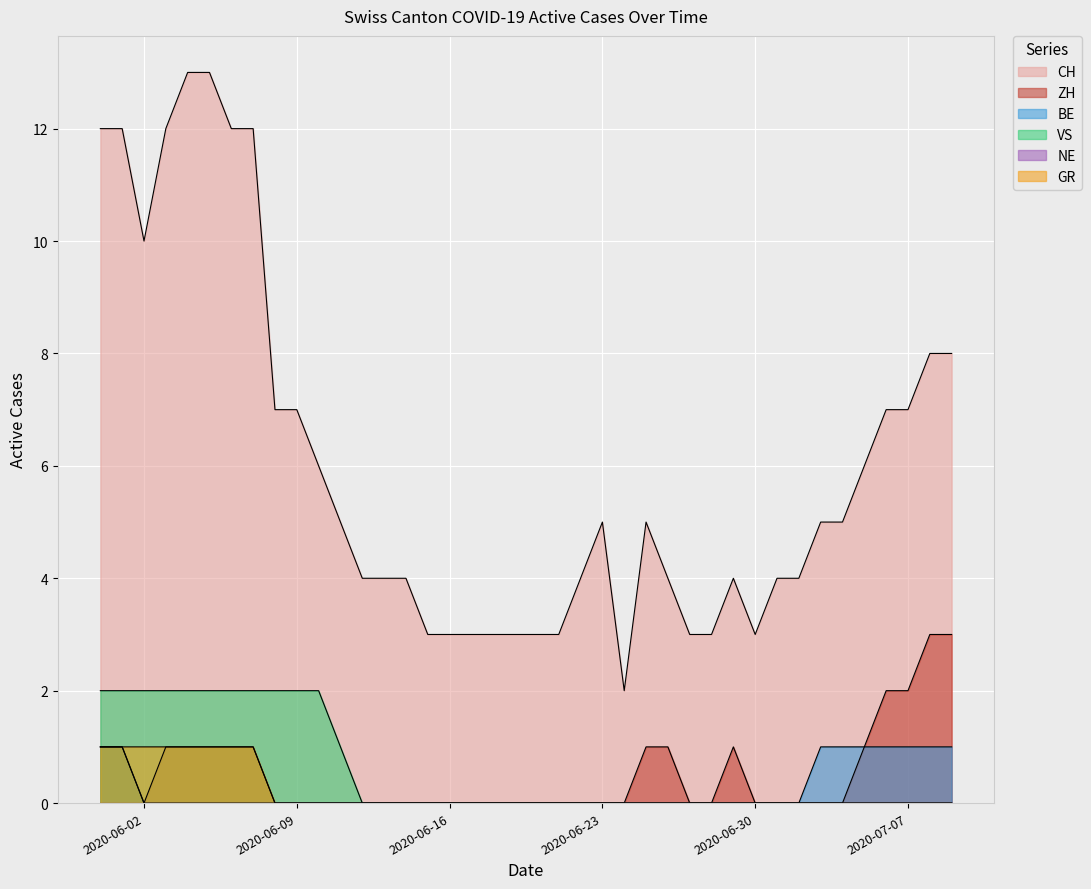

List the labels in order of VS value, largest first.

2020-05-31, 2020-06-01, 2020-06-02, 2020-06-03, 2020-06-04, 2020-06-05, 2020-06-06, 2020-06-07, 2020-06-08, 2020-06-09, 2020-06-10, 2020-06-11, 2020-06-12, 2020-06-13, 2020-06-14, 2020-06-15, 2020-06-16, 2020-06-17, 2020-06-18, 2020-06-19, 2020-06-20, 2020-06-21, 2020-06-22, 2020-06-23, 2020-06-24, 2020-06-25, 2020-06-26, 2020-06-27, 2020-06-28, 2020-06-29, 2020-06-30, 2020-07-01, 2020-07-02, 2020-07-03, 2020-07-04, 2020-07-05, 2020-07-06, 2020-07-07, 2020-07-08, 2020-07-09